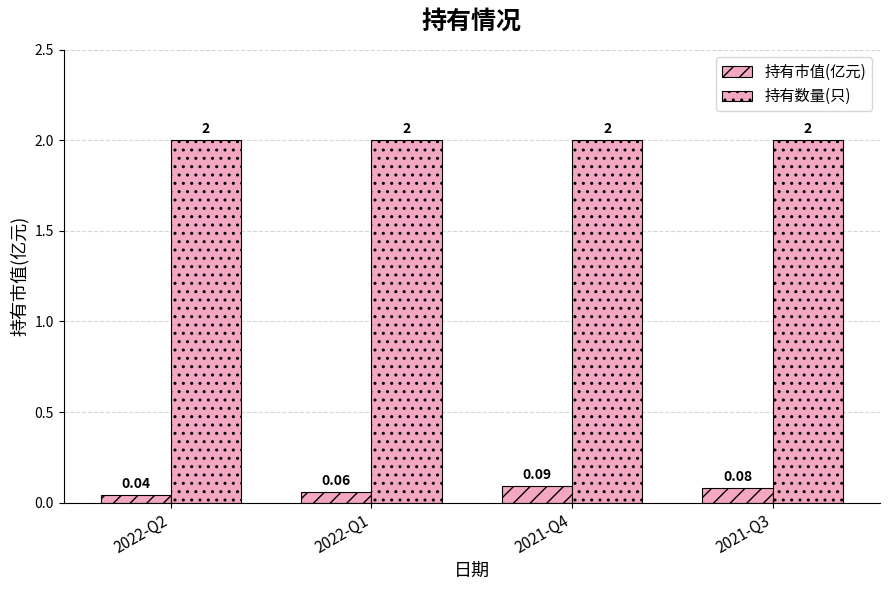

What is the label of the 1st bar from the right?

2021-Q3